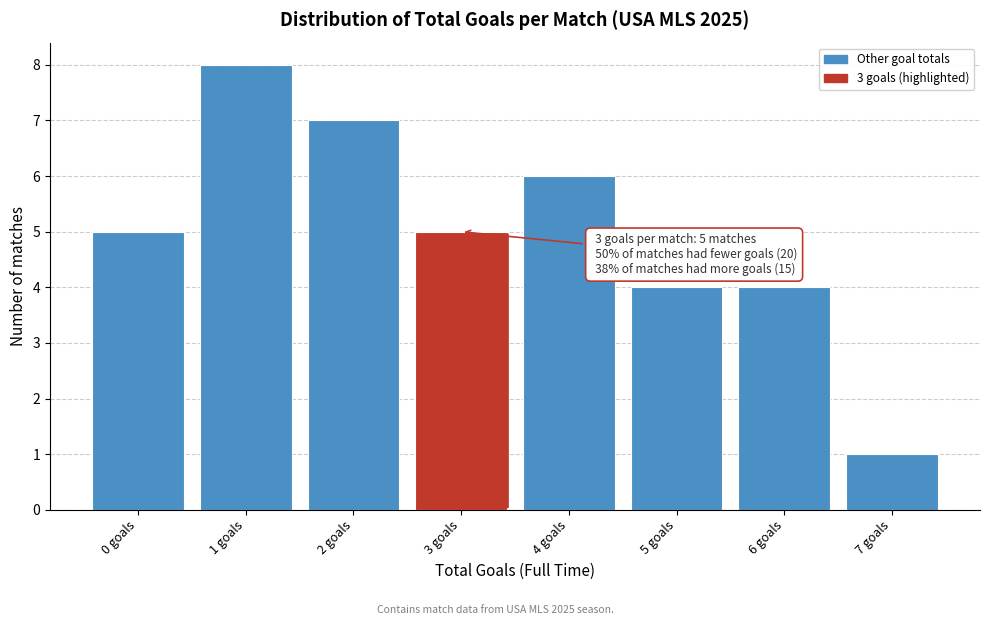

Reading left to right, transcribe all the data shown in this chart.

5	8	7	5	6	4	4	1